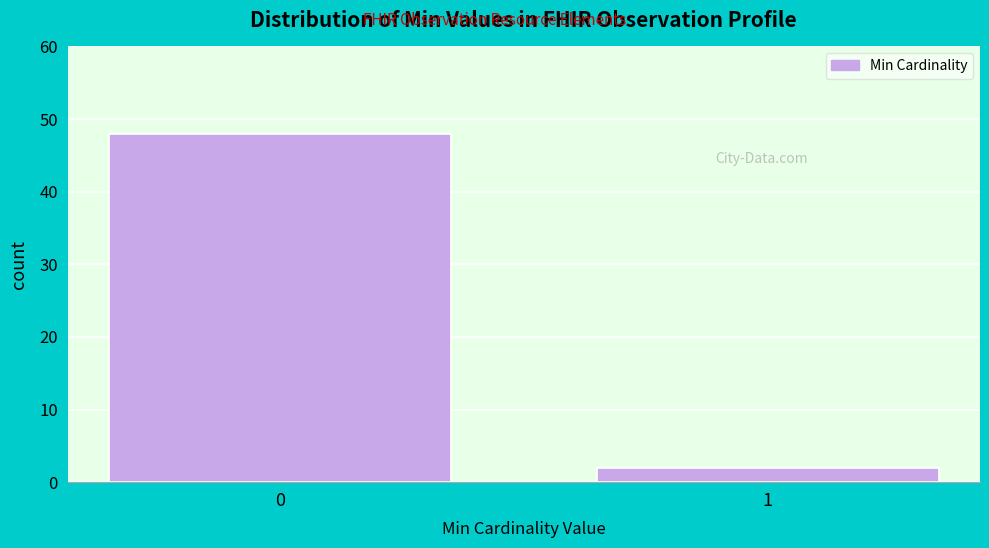

Reading left to right, transcribe all the data shown in this chart.

48	2